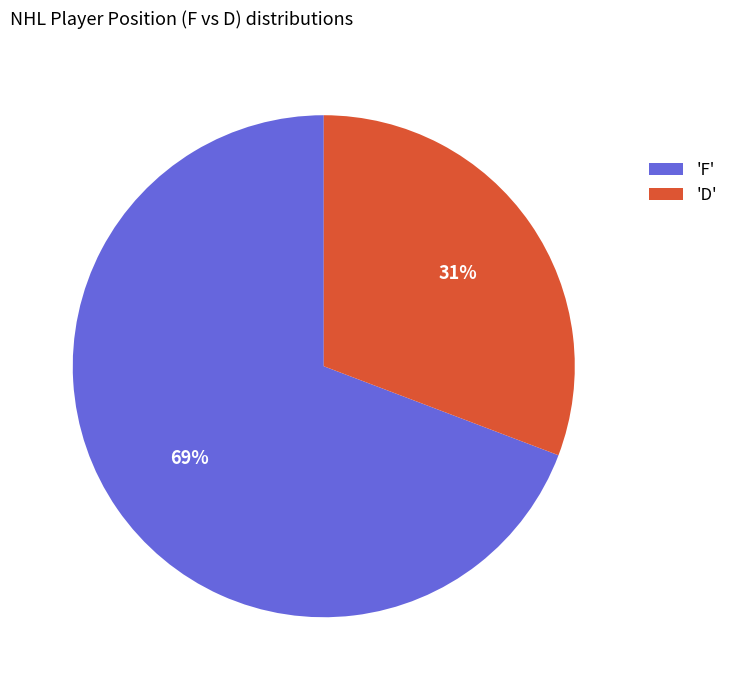

What is the largest slice in the pie chart?

'F'